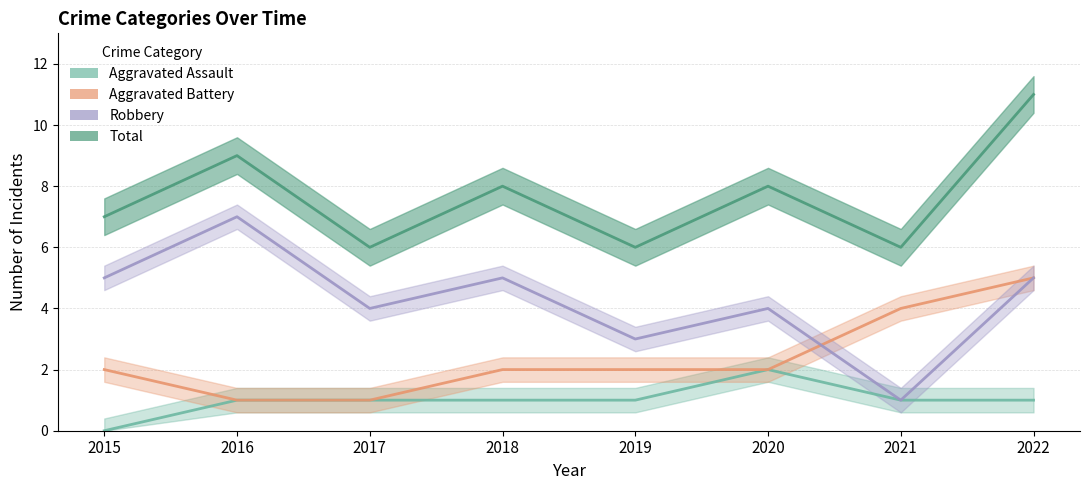

True or false: Robbery and Aggravated Assault cross at least once.

False